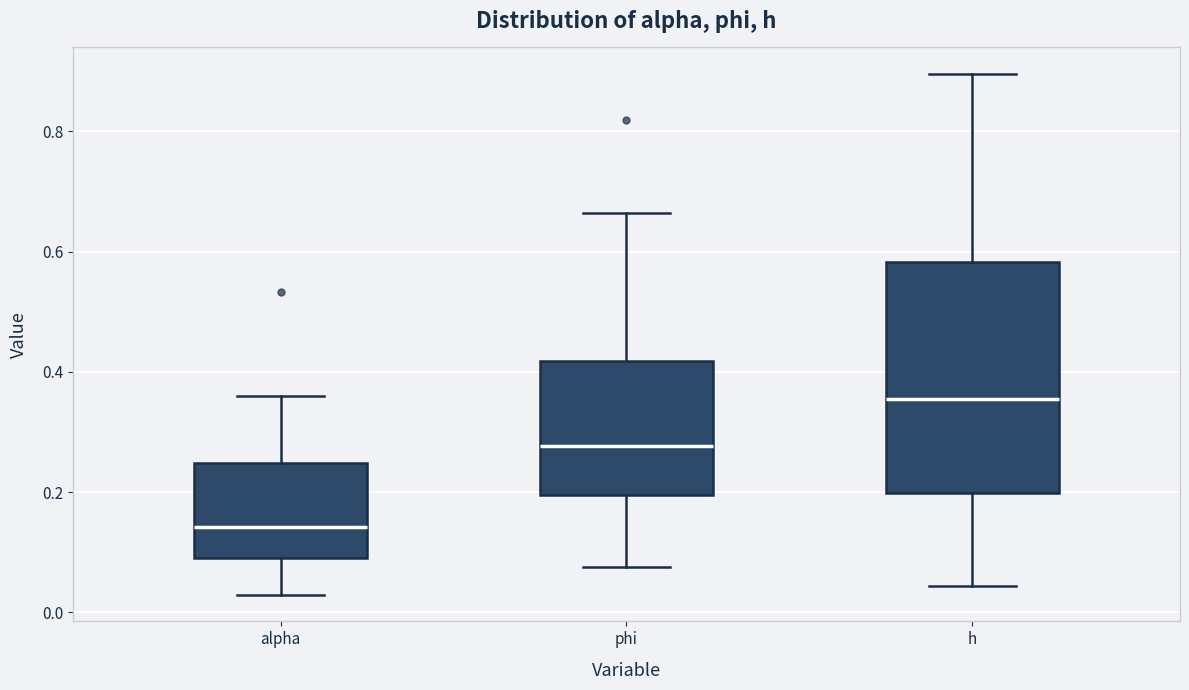

Which box has the highest median line?

h